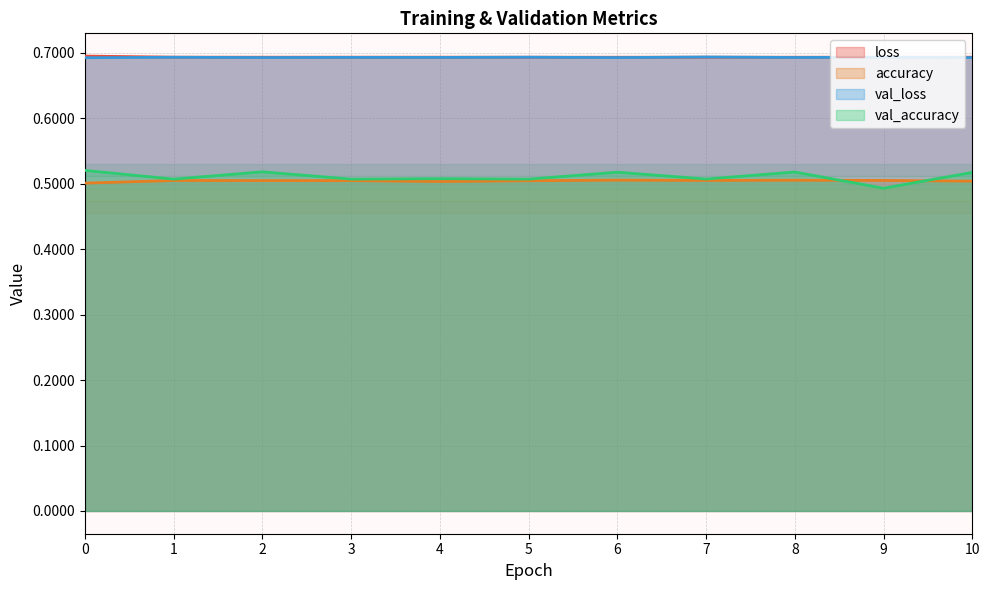

At which category is the sum across all series the highest?

8